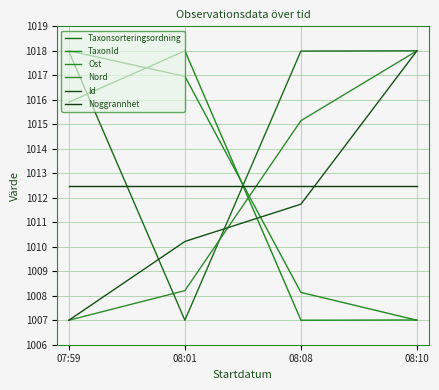

What is the total value across all series at 08:08?

6072.5